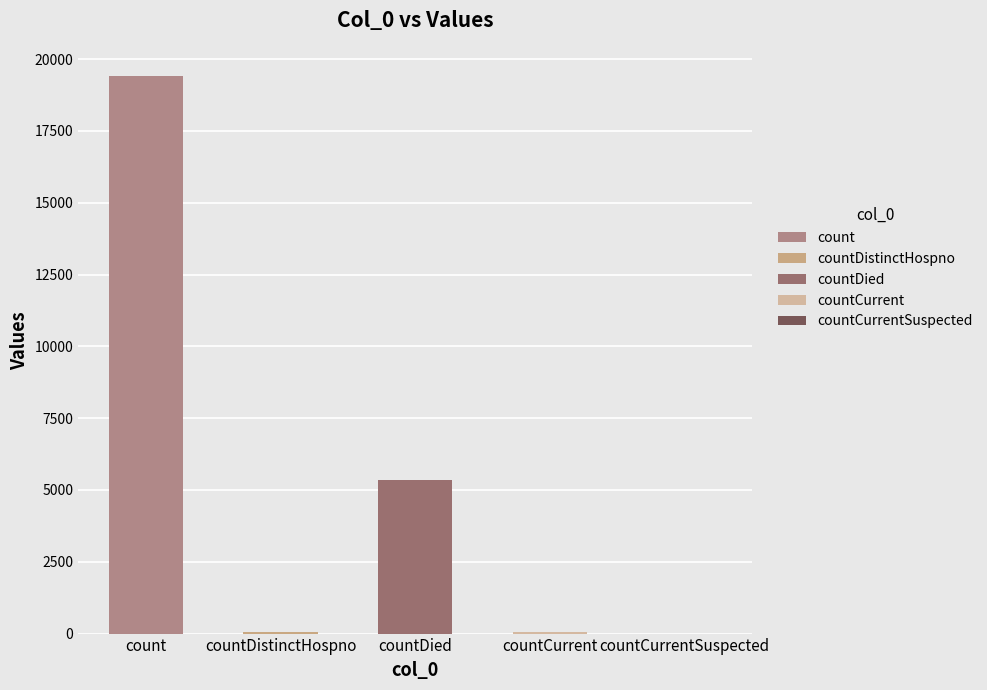

Is it true that the value at countDistinctHospno is 38?

True